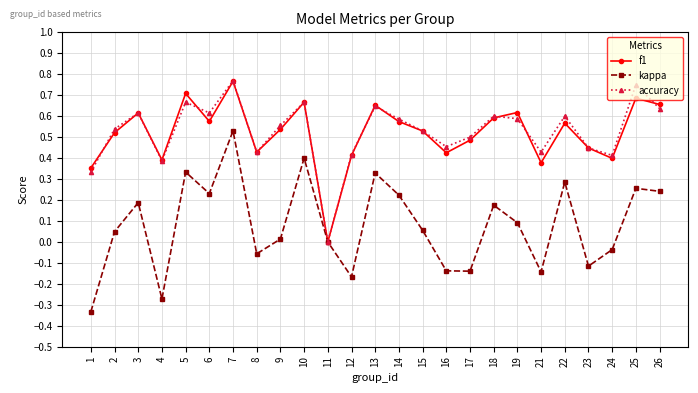

Where does the kappa series first go above 0?

2